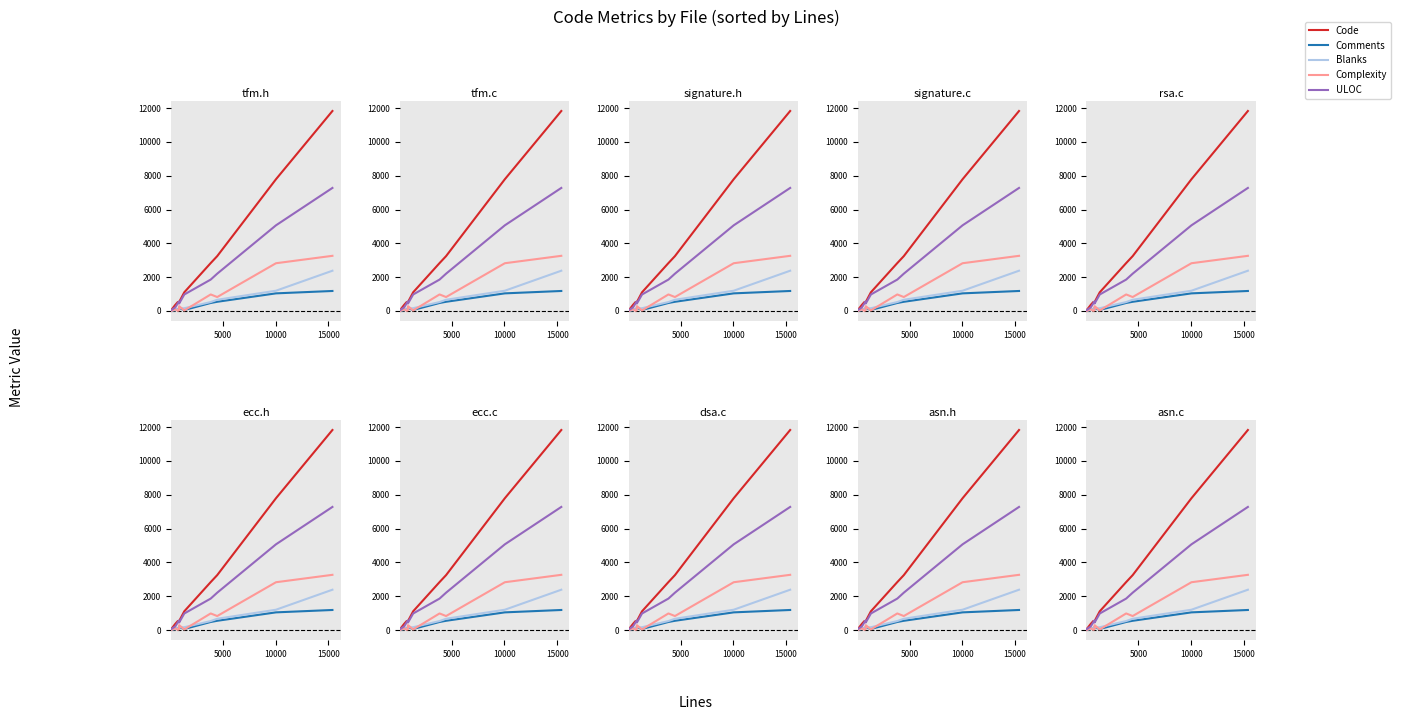

How many lines are shown in the chart?

5